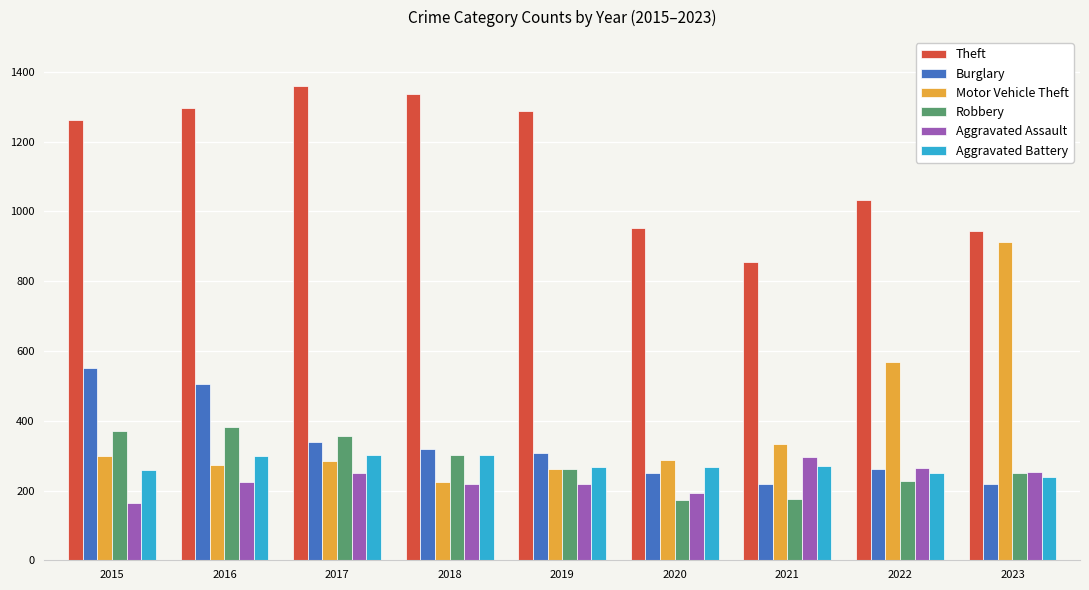

What is the lowest value of the Robbery series?

174